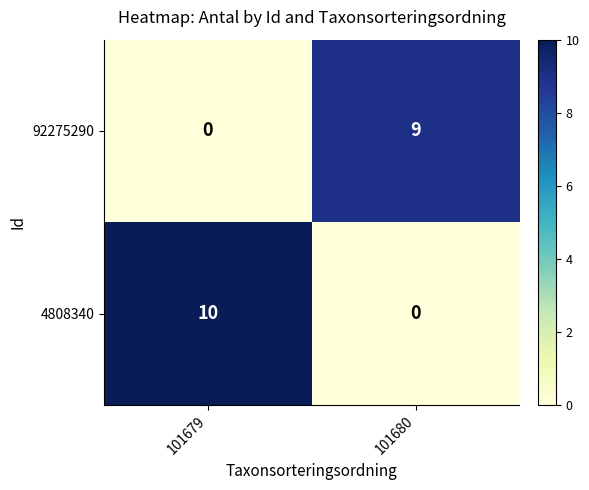

The value of 92275290 at 101680 is 9. True or false?

True